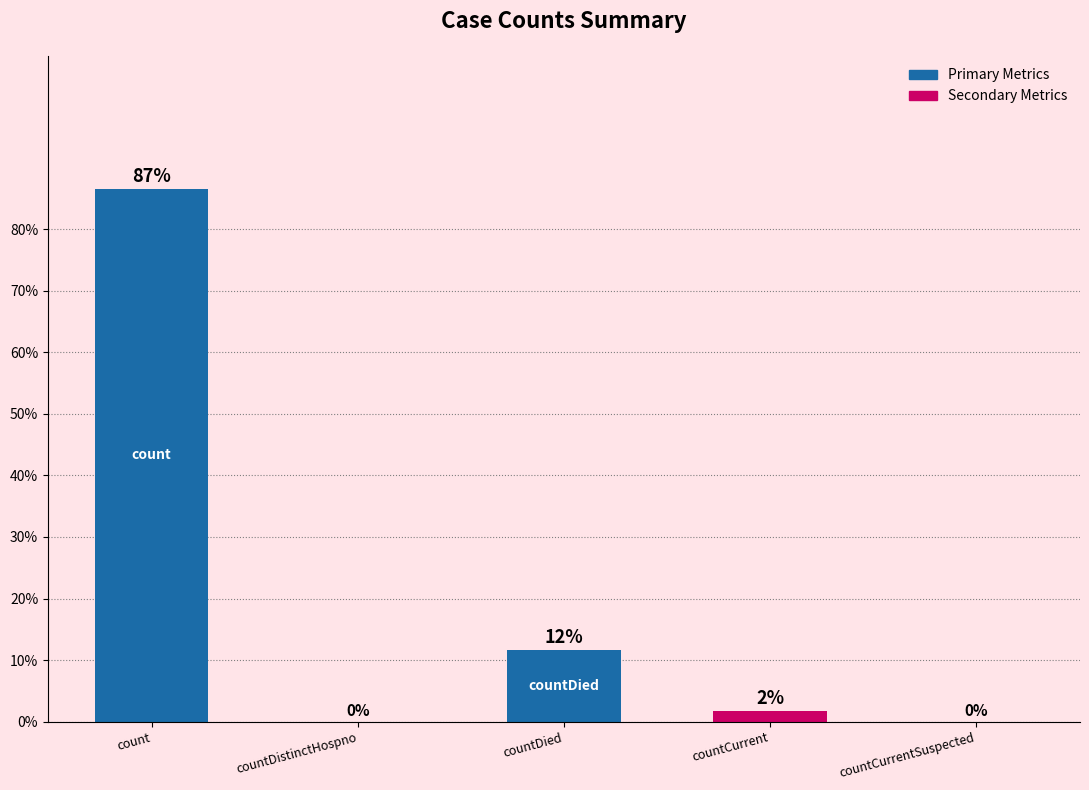

Are the bars horizontal?

No